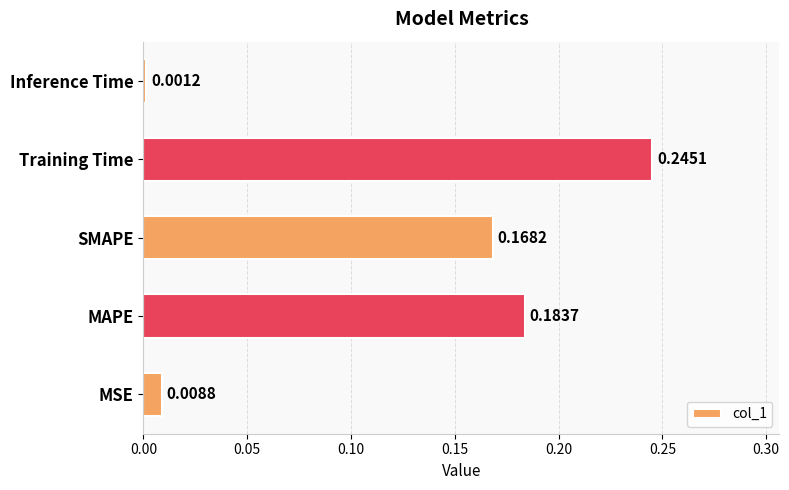

Where is the data nearest to the value 0?

Inference Time